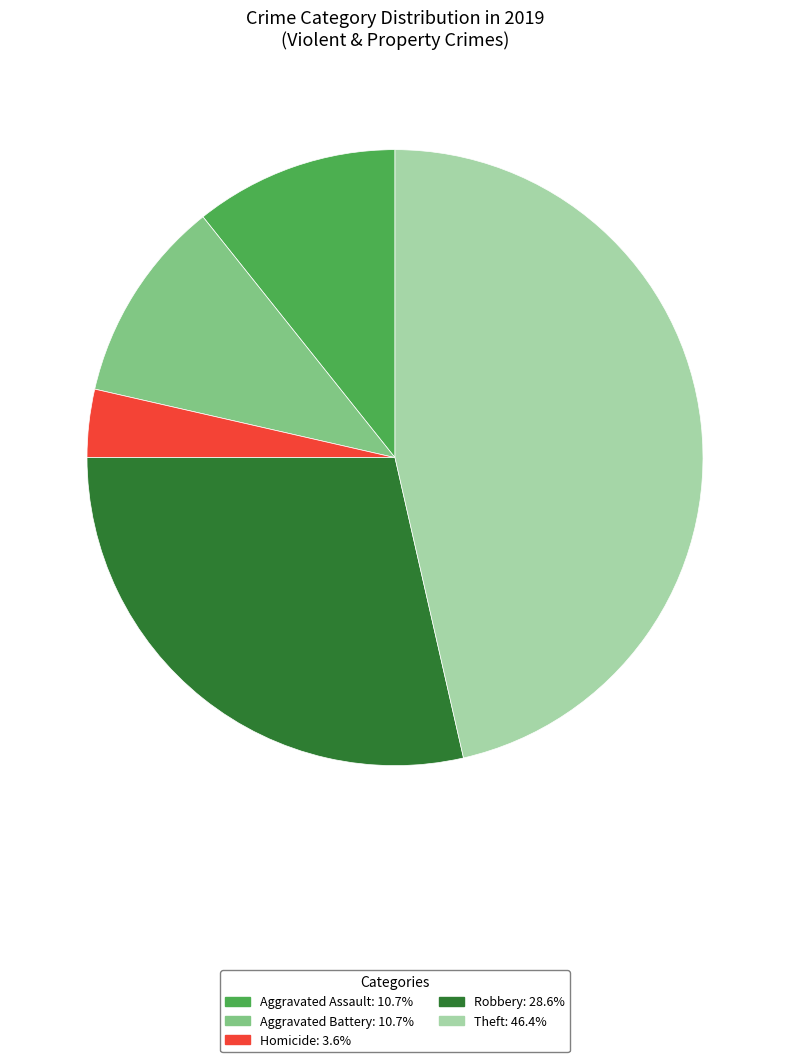

Does any single category account for the majority?

No